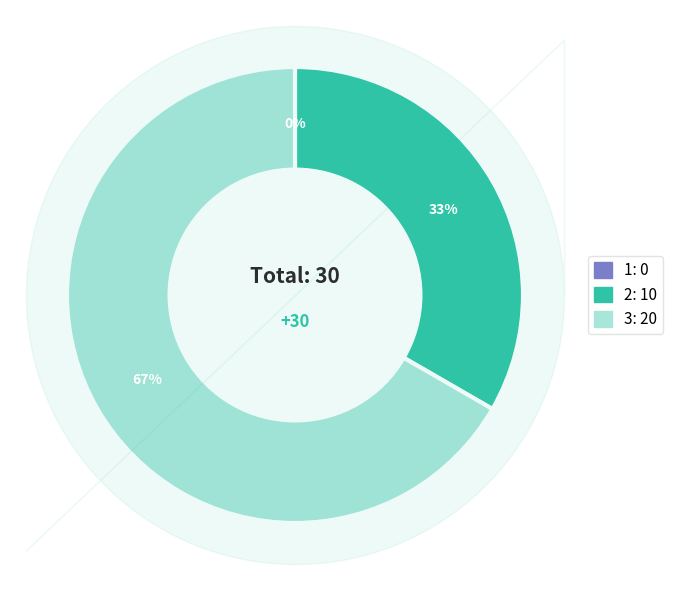

To the nearest percent, what is the difference between the largest and smallest slice percentages?

67%